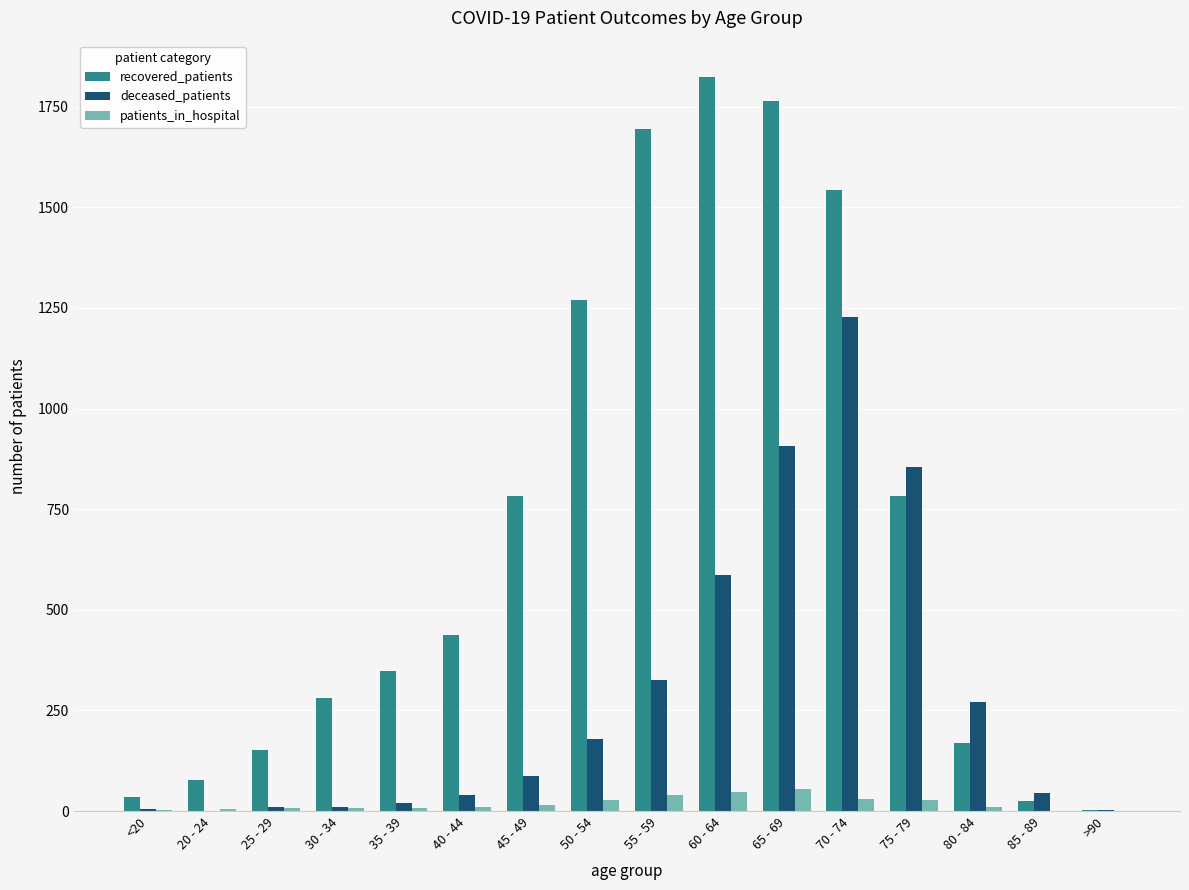

Which series has the widest spread of values?

recovered_patients